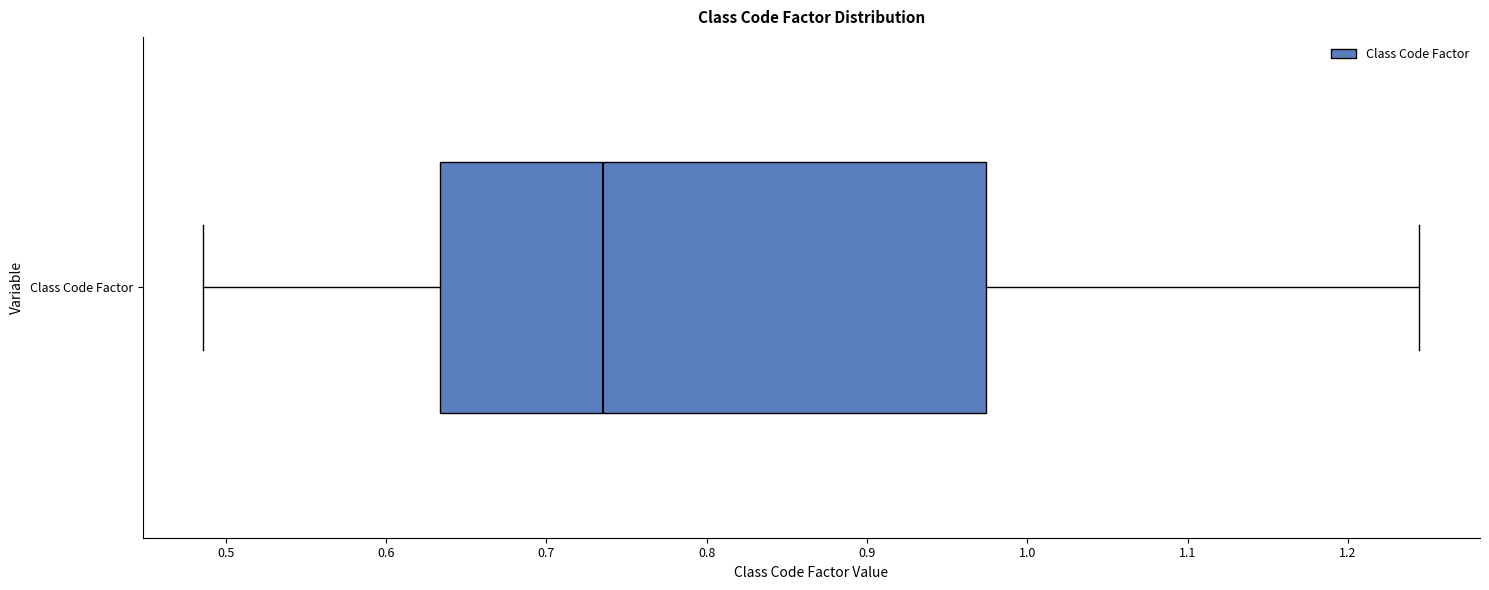

Read this box plot against the x-axis: the position of the median line, the range covered by the box, and the ends of both whiskers. The values are not printed on the chart, so give them approximately, as read against the axis.

median 0.74, box 0.63 to 0.97, whiskers 0.49 to 1.24